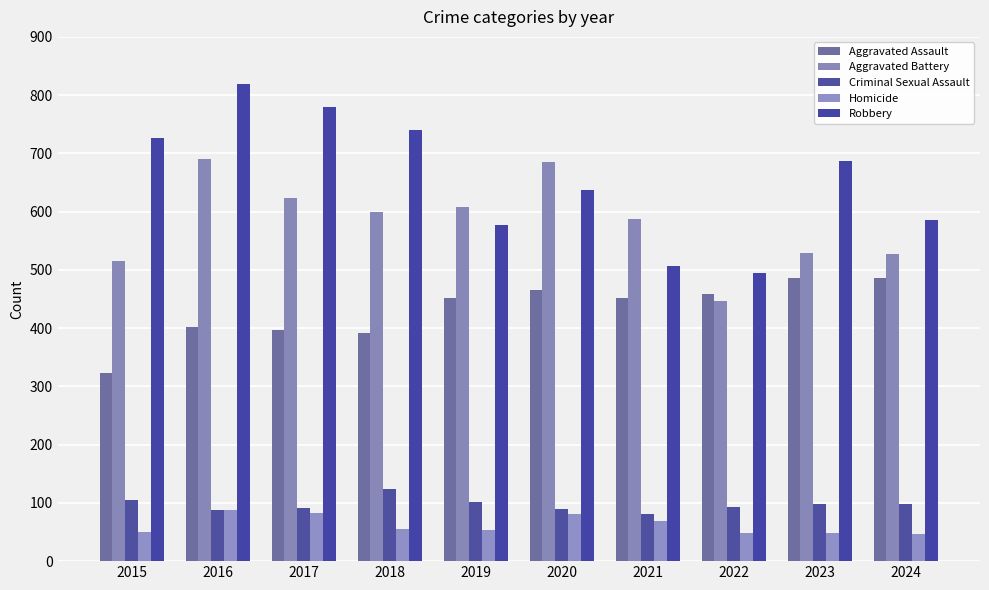

Rank the series at 2021 from lowest to highest value.

Homicide, Criminal Sexual Assault, Aggravated Assault, Robbery, Aggravated Battery